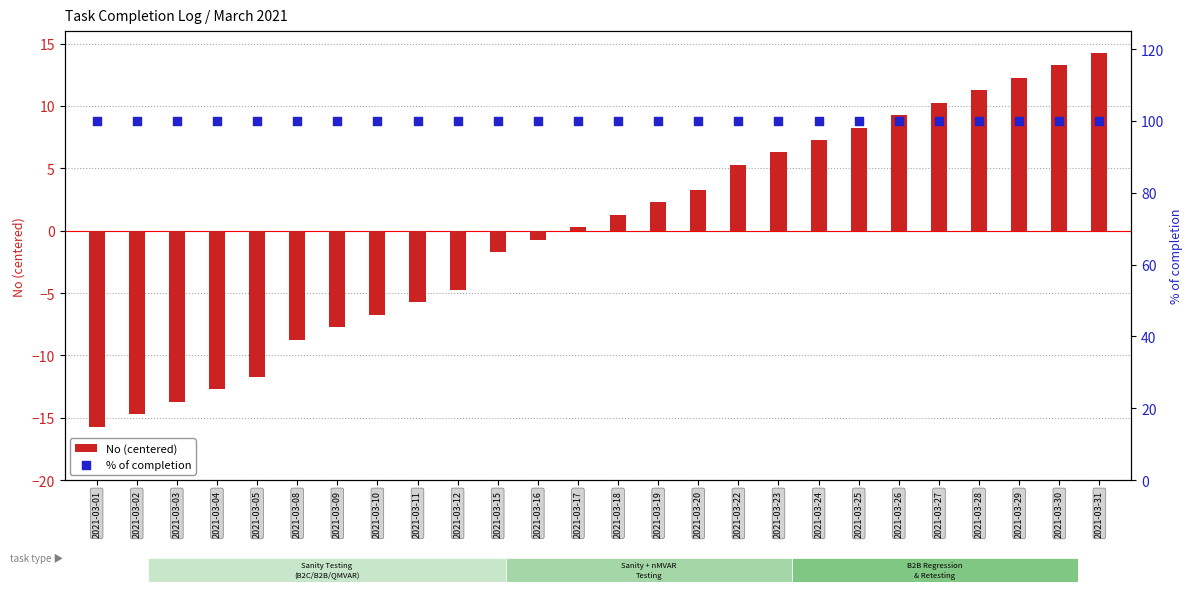

Which series has the largest Y range (max minus min)?

No (centered)